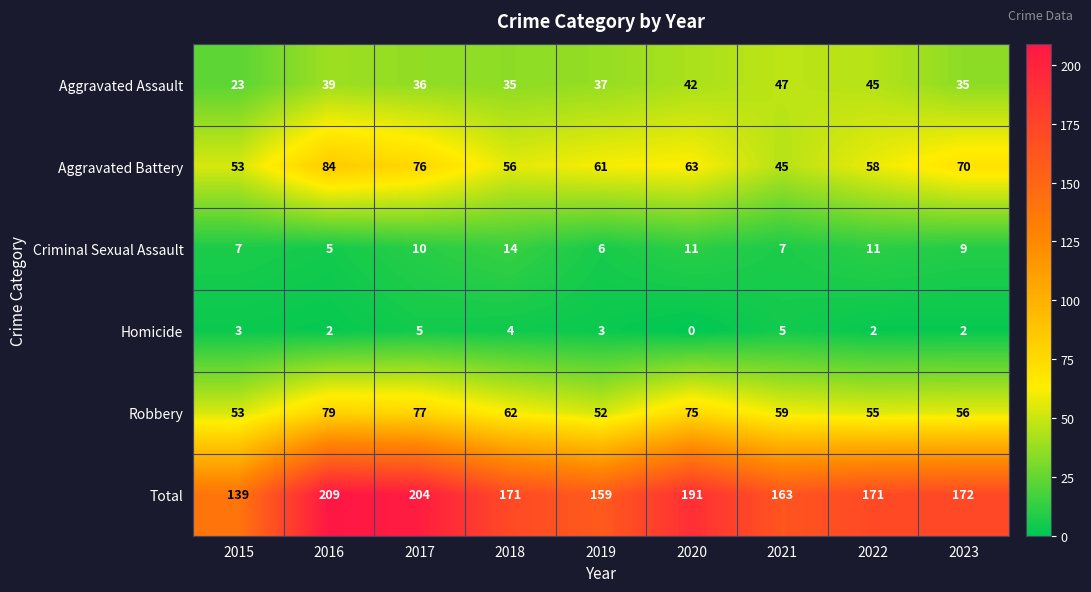

What is the spread (max minus min) of values at 2015?

136